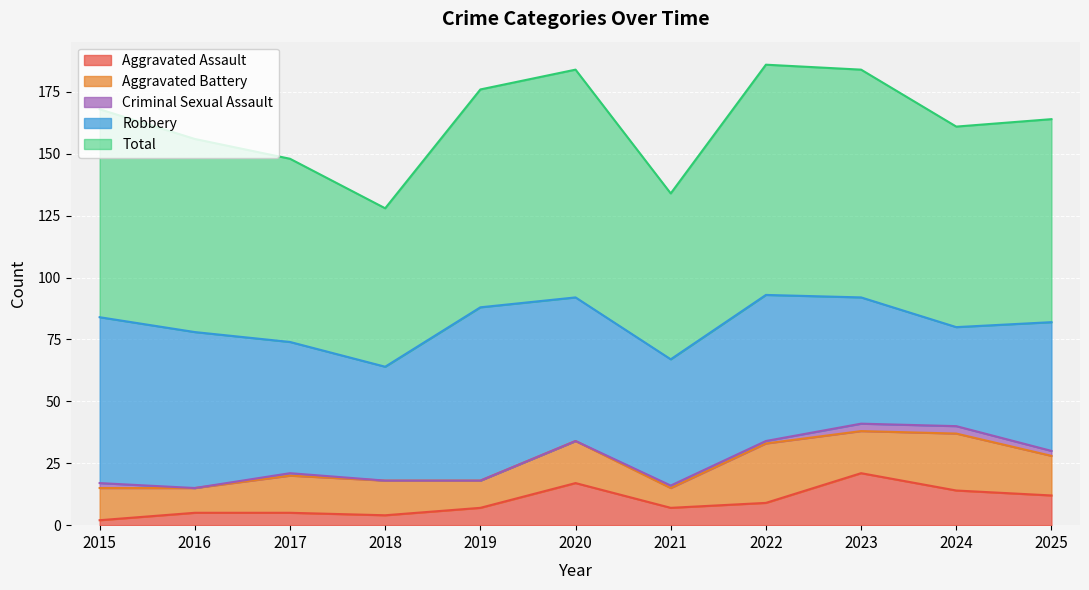

Rank the series at 2019 from lowest to highest value.

Criminal Sexual Assault, Aggravated Assault, Aggravated Battery, Robbery, Total